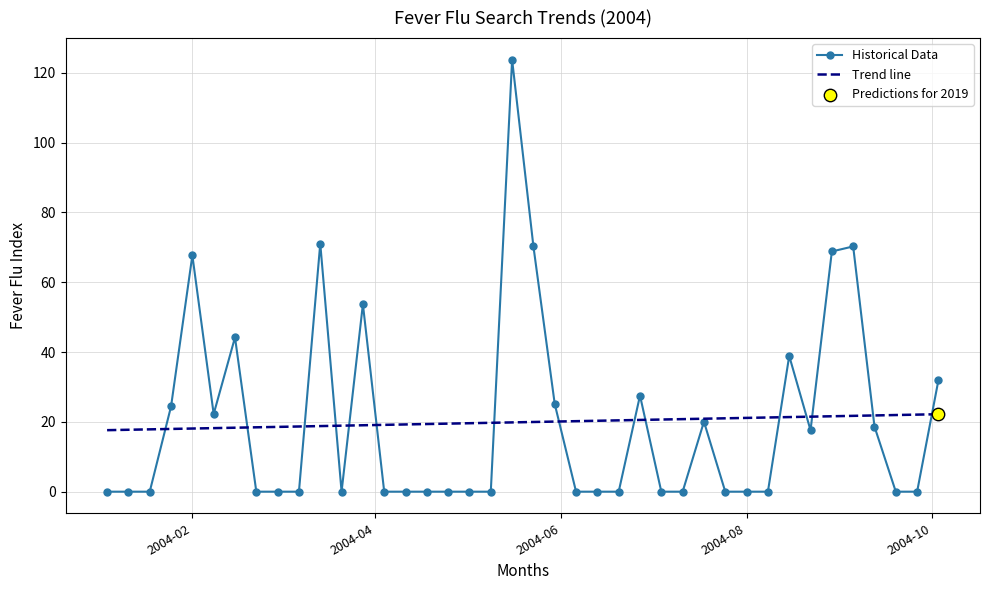

What is the maximum value shown in the chart?

123.7